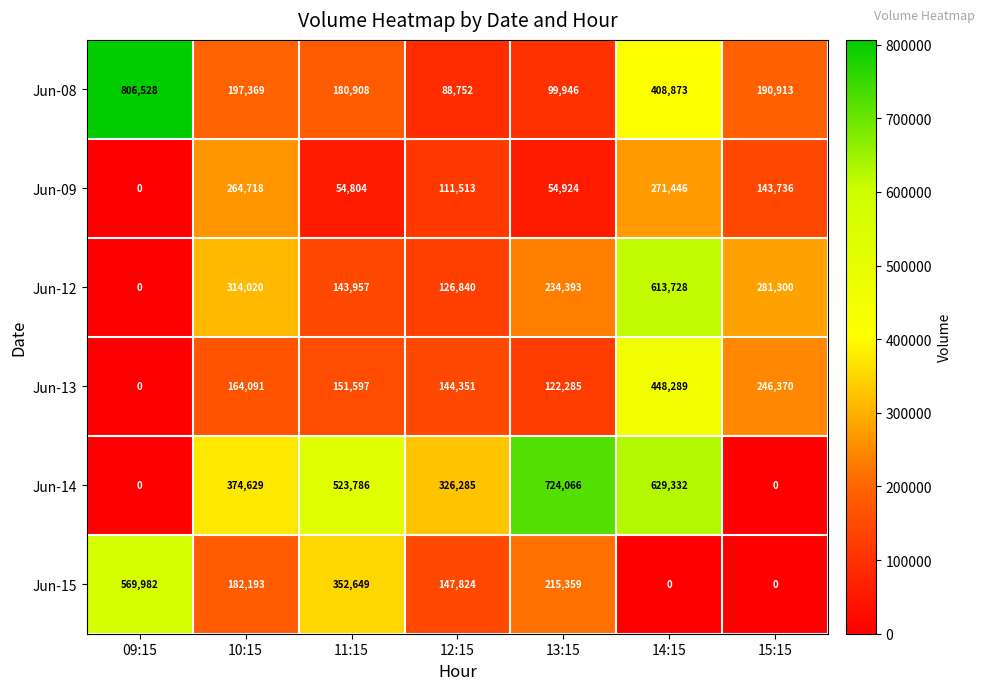

How many categories are shown in the chart?

7